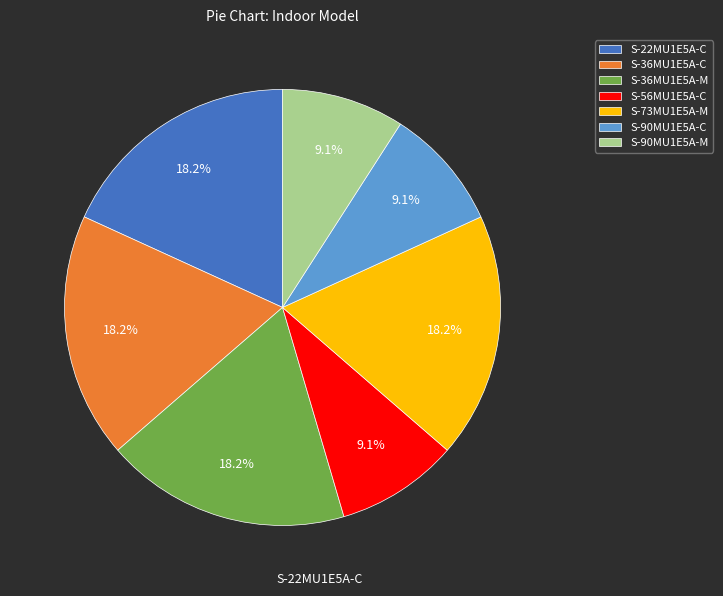

How many slices are in this pie chart?

7